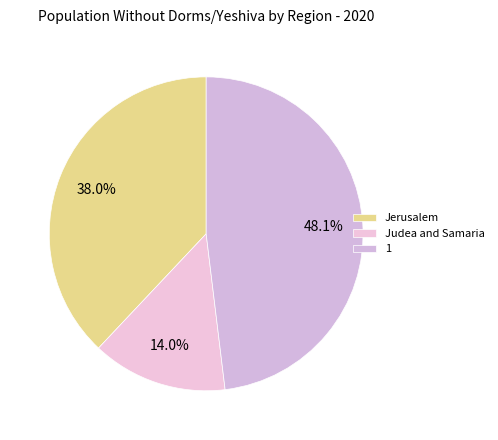

To the nearest percent, what is the combined percentage of Jerusalem and Judea and Samaria?

52%